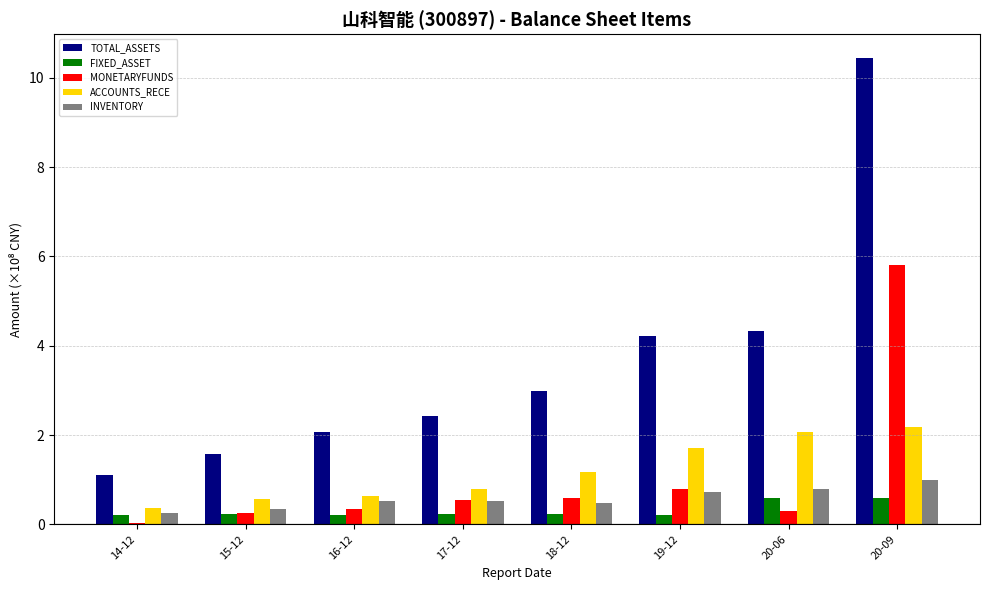

How many bars are there in each group?

5